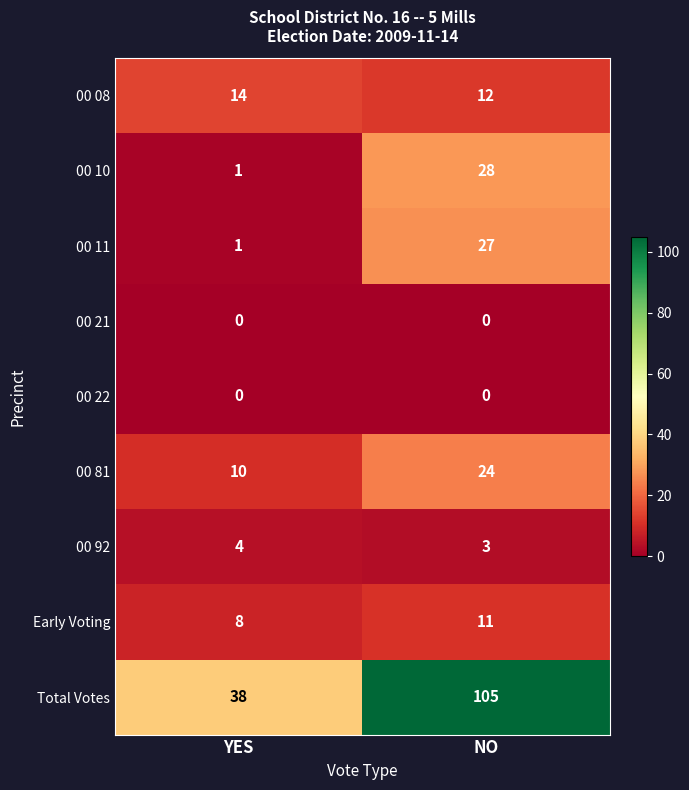

How many data points does each series have?

2